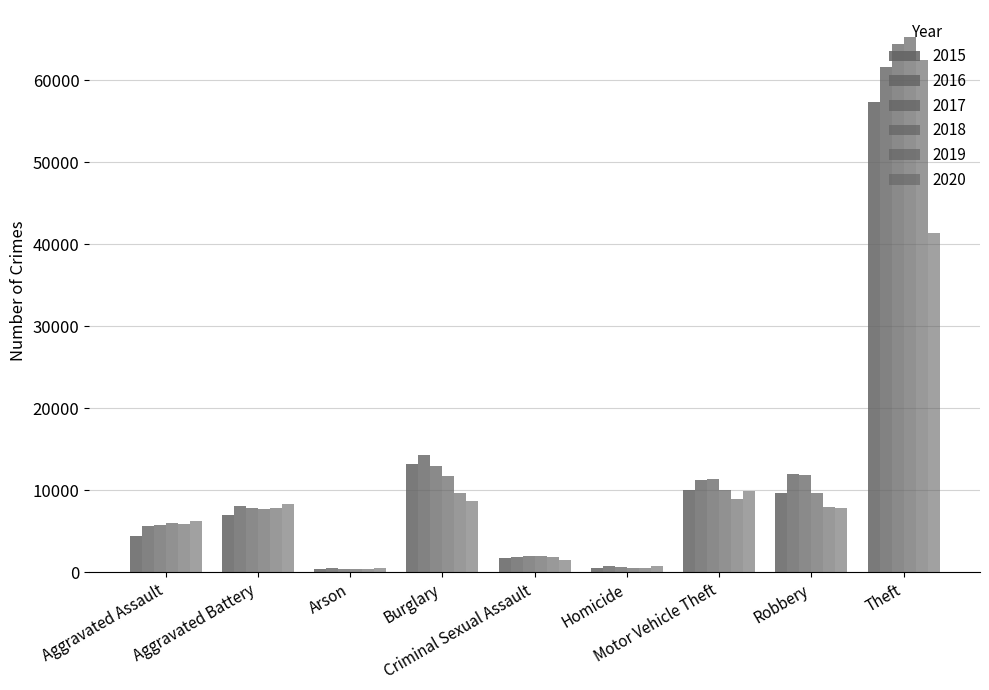

Count the number of categories in the chart.

9